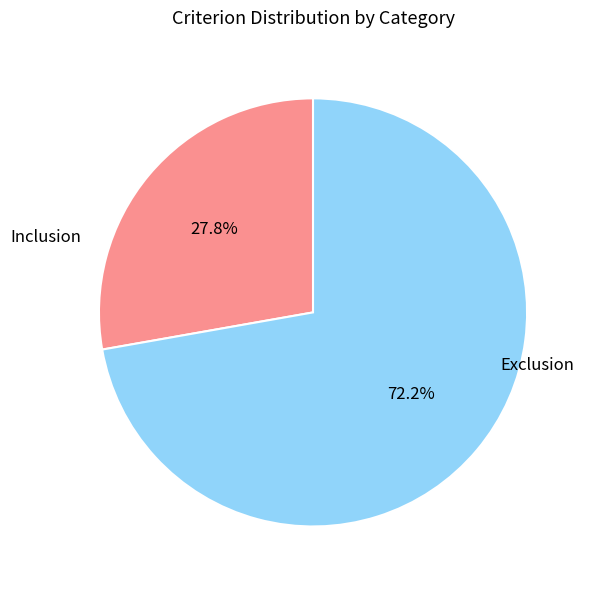

How many segments does this pie chart have?

2